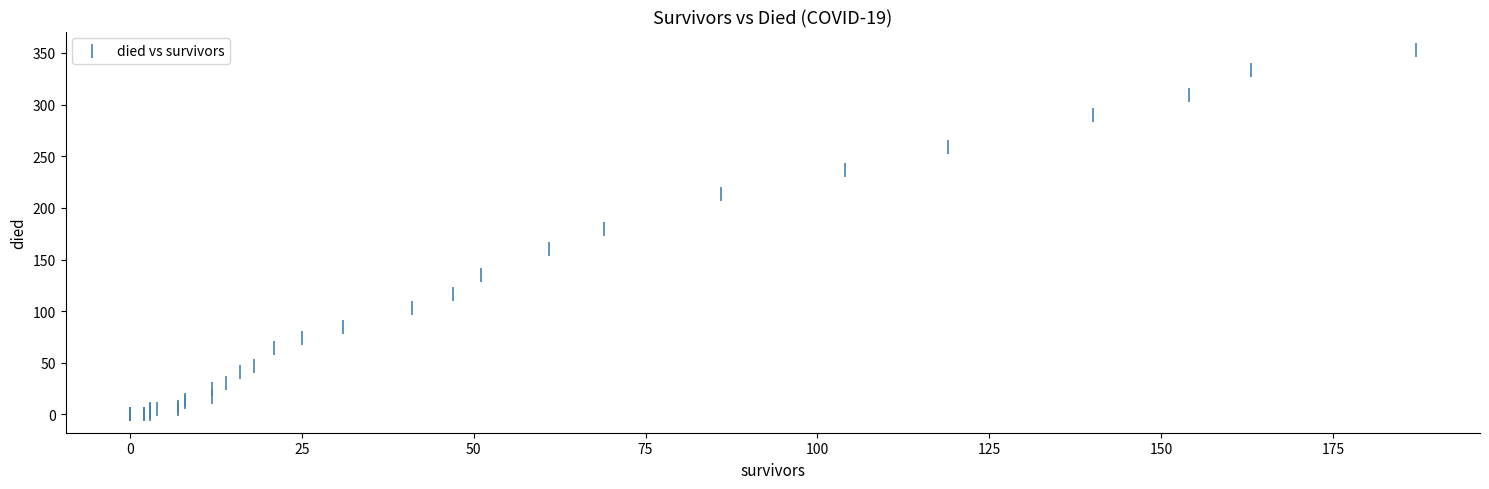

What Y value in the scatter plot is closest to 176?

180